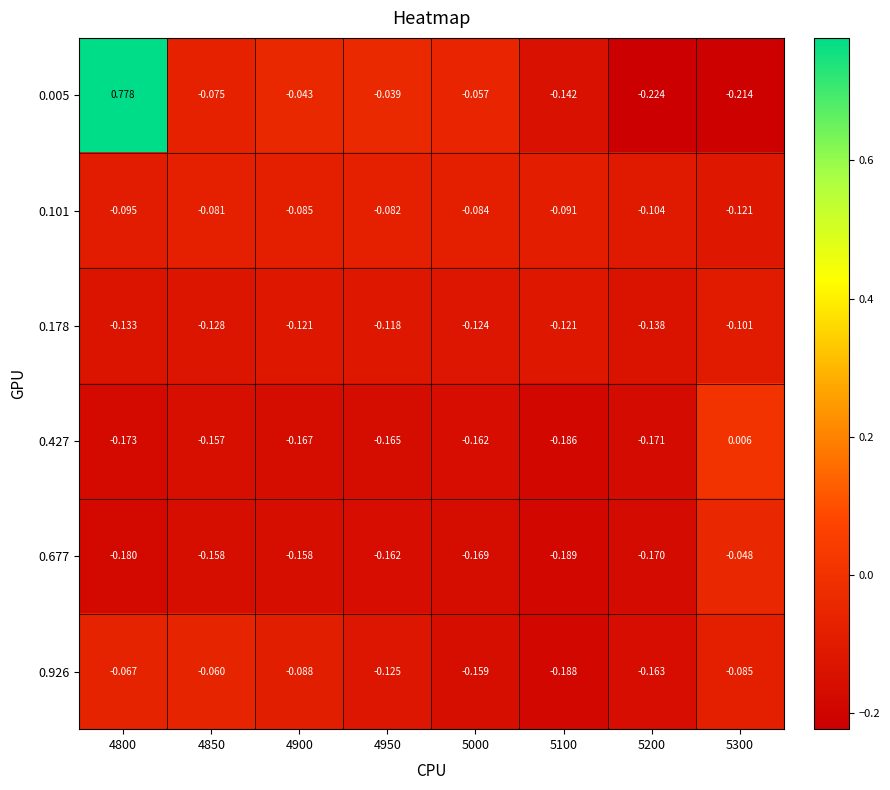

Which series has the largest total across all categories?

0.005